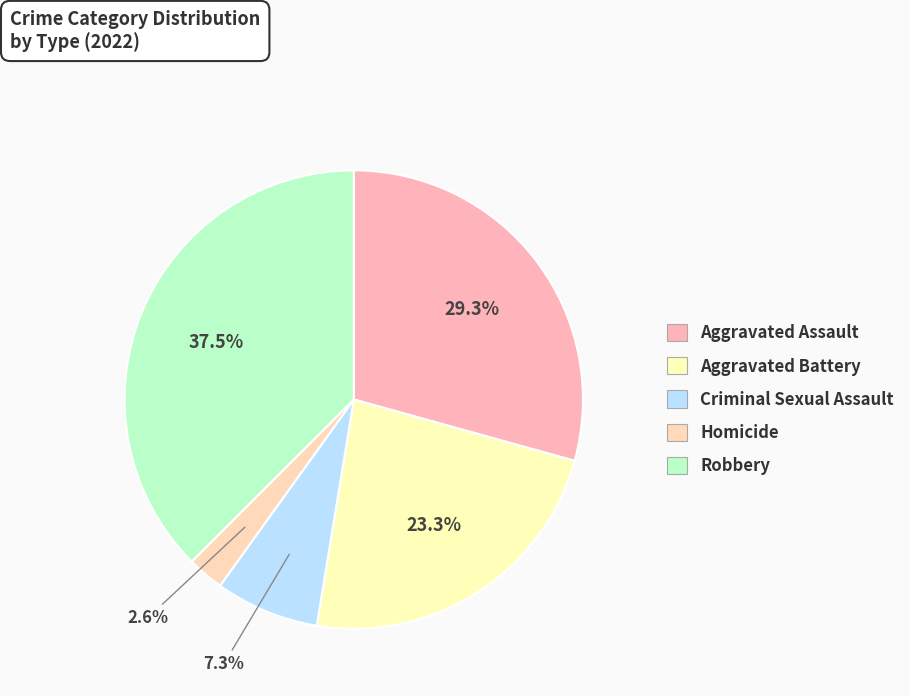

Is it true that Homicide is 3% of the pie?

True